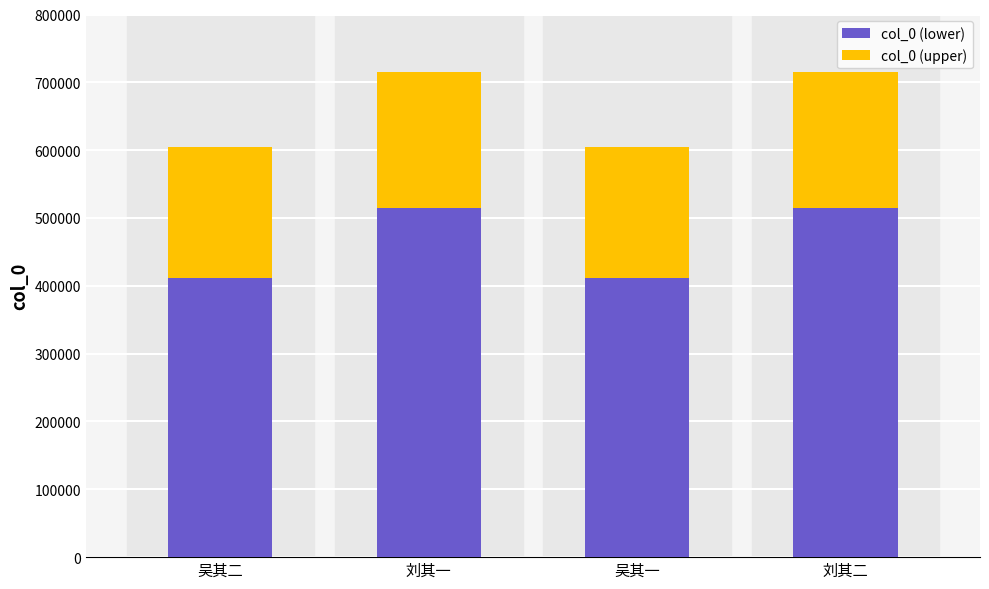

What is the difference between the second highest and second lowest values in the col_0 (lower) series?

103425.0